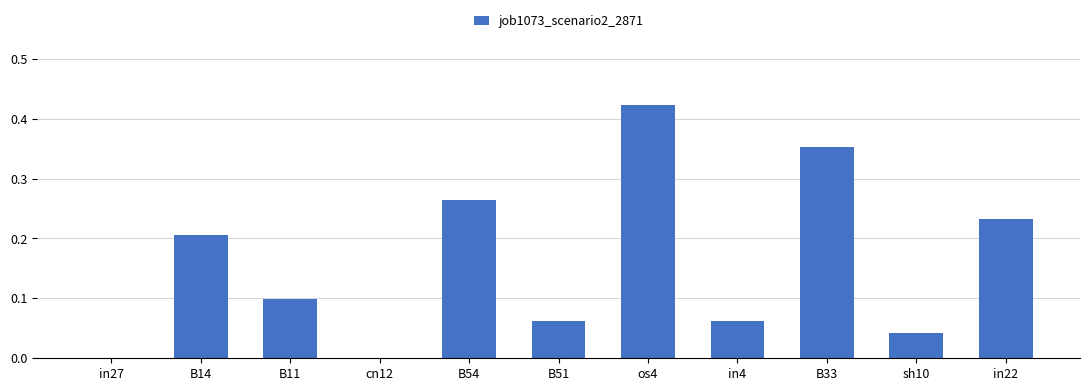

At which category does the chart reach its peak across all series?

os4